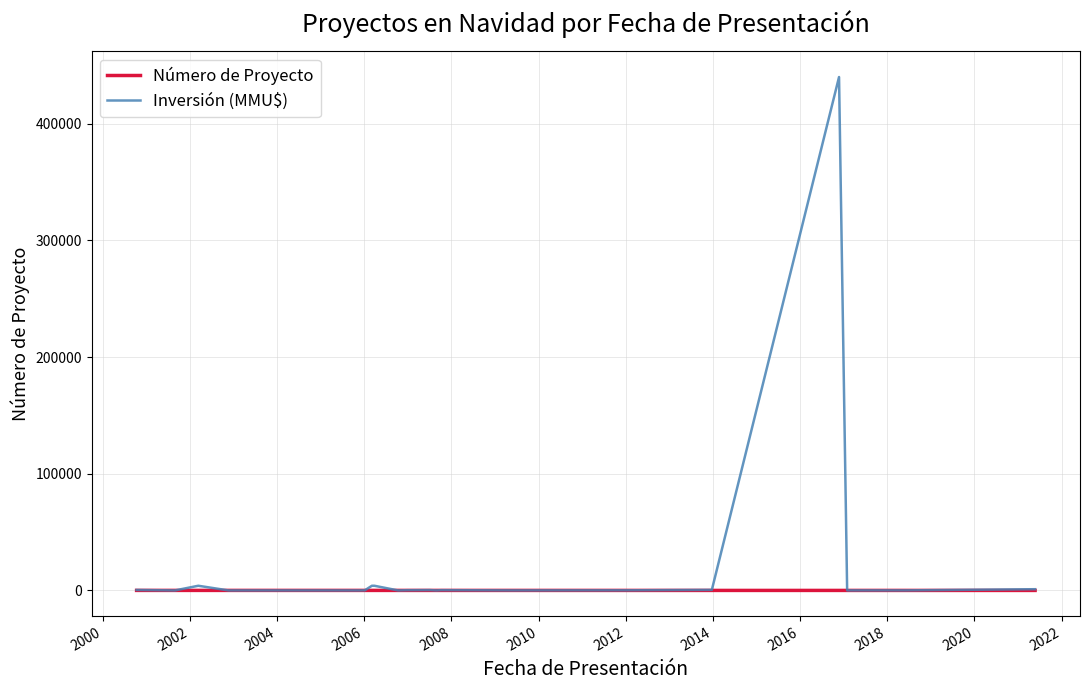

What is the greatest value displayed?

440000